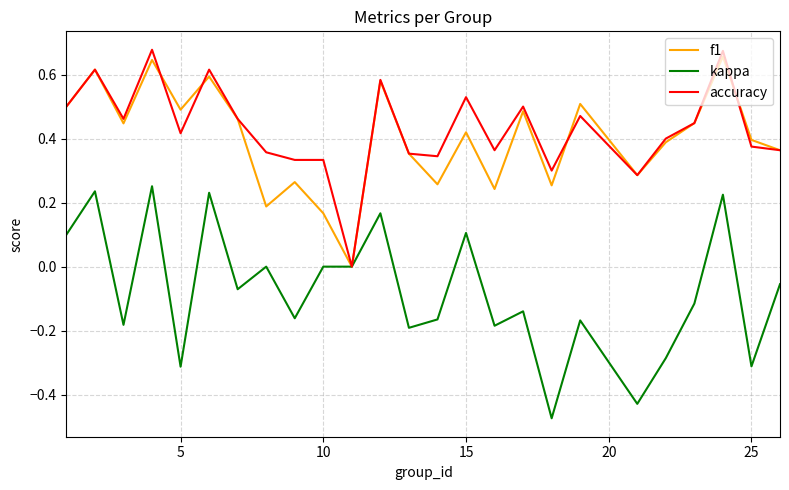

How many lines are shown in the chart?

3